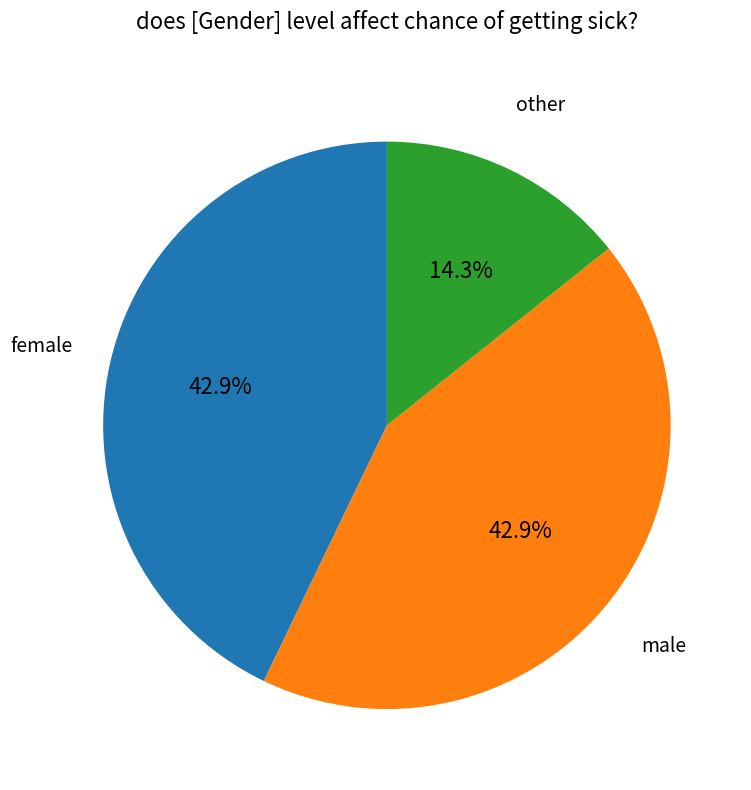

Do other and female together represent more than half of the pie?

Yes